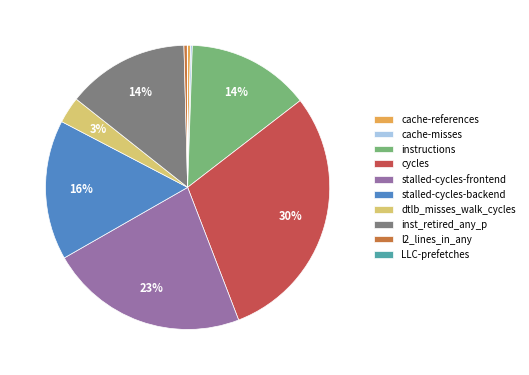

Is the sum of inst_retired_any_p and l2_lines_in_any greater than half?

No